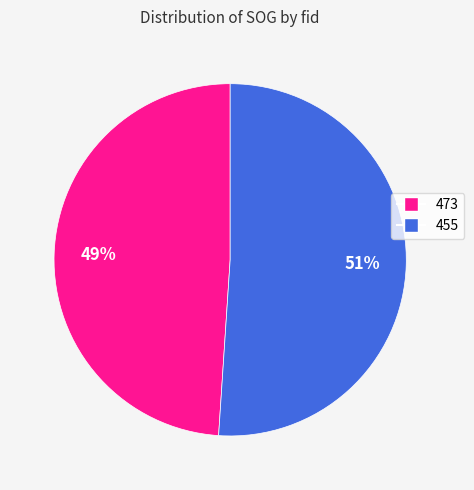

What is the largest slice in the pie chart?

455